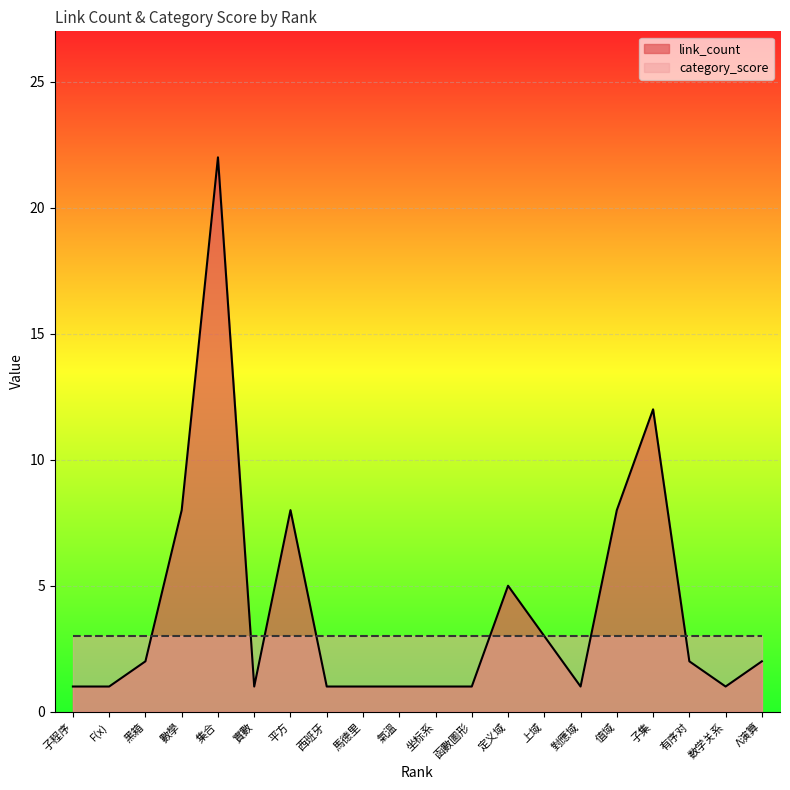

What is the minimum value for category_score?

3